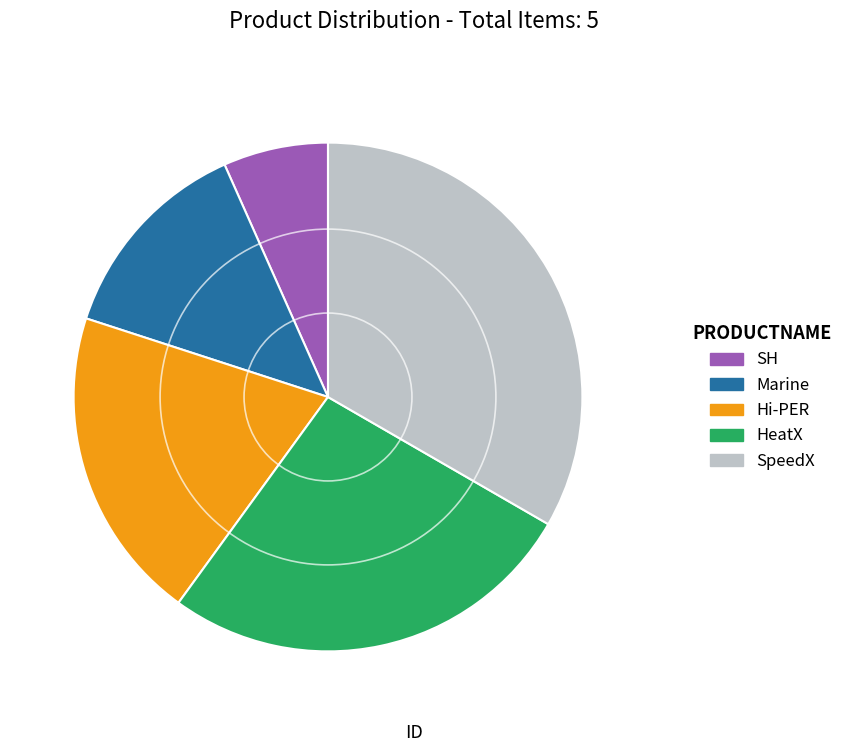

Rank the categories by value from lowest to highest.

SH, Marine, Hi-PER, HeatX, SpeedX